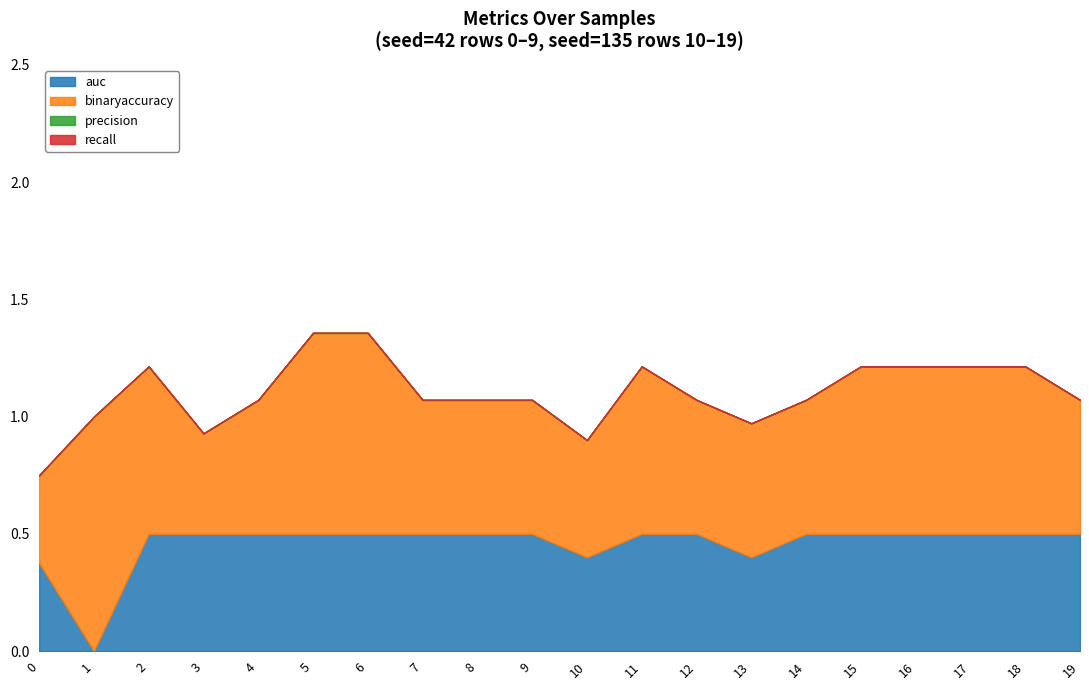

Between 18 and 5, which is larger?

18